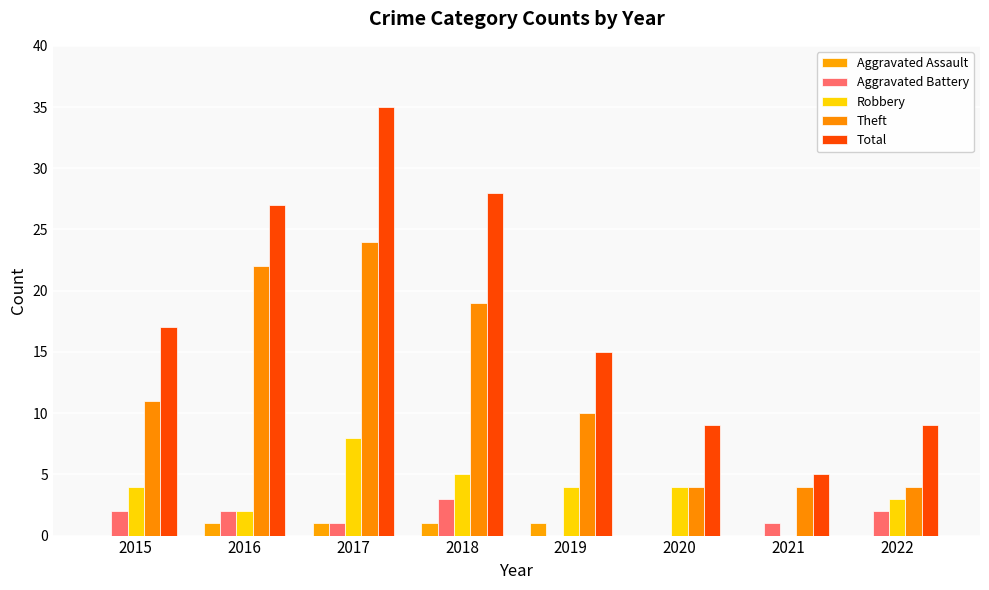

Count the number of data series in this chart.

5